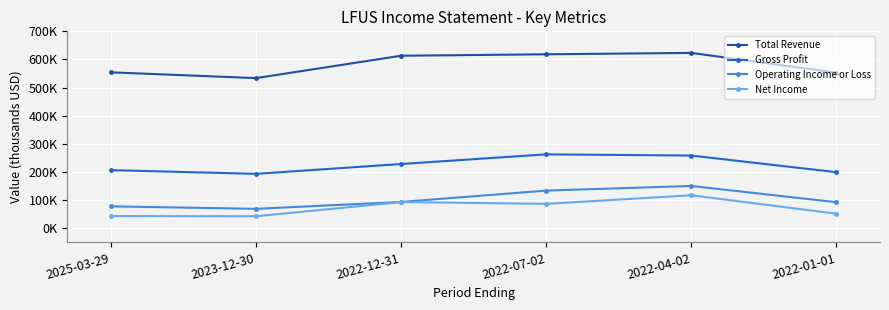

True or false: Net Income and Operating Income or Loss intersect in this chart.

False